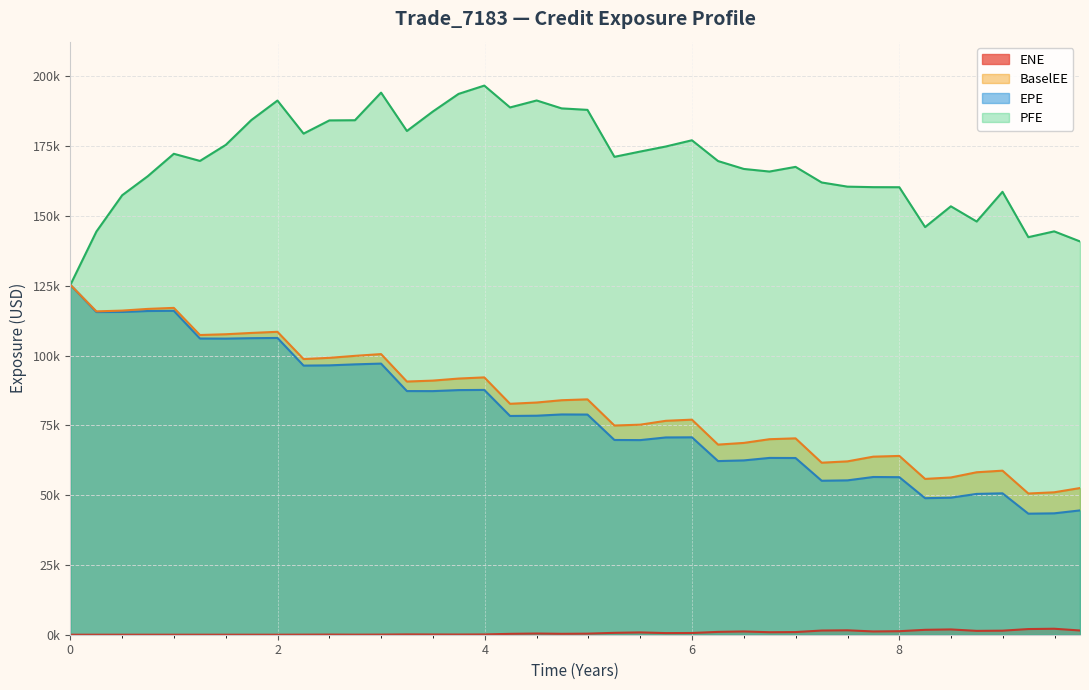

Reading left to right, what are all the values shown in this chart?

EPE: 125349.0	115604.0	115640.0	115975.0	116048.0	106122.0	106084.0	106239.0	106325.0	96416.6	96506.9	96864.4	97136.3	87294.7	87276.7	87642.1	87705.8	78376.3	78464.2	78916.6	78878.9	69770.0	69725.0	70678.8	70724.6	62210.3	62451.5	63343.6	63307.5	55164.3	55301.8	56507.9	56442.1	48919.4	49098.3	50449.0	50663.3	43366.8	43488.2	44536.8
PFE: 125349.0	144453.0	157454.0	164258.0	172307.0	169746.0	175493.0	184390.0	191376.0	179534.0	184268.0	184326.0	194217.0	180477.0	187420.0	193756.0	196736.0	188913.0	191408.0	188570.0	188043.0	171216.0	173109.0	174917.0	177148.0	169704.0	166873.0	165943.0	167616.0	162029.0	160533.0	160350.0	160325.0	146047.0	153488.0	148039.0	158680.0	142433.0	144512.0	140909.0
BaselEE: 125349.0	115847.0	116122.0	116727.0	117100.0	107378.0	107651.0	108121.0	108529.0	98760.4	99198.3	99909.8	100544.0	90706.4	91039.1	91774.5	92197.0	82737.0	83191.8	84013.7	84328.7	74953.3	75255.7	76638.5	77051.1	68115.7	68720.1	70044.8	70357.1	61630.8	62107.3	63793.7	64056.1	55824.2	56337.3	58206.4	58775.9	50595.4	51024.0	52549.8
ENE: 0.0	0.0	0.0	0.0	0.0	0.0	0.0	0.0	0.0	21.0	50.0	17.6	39.8	110.6	82.8	66.9	100.1	310.8	428.2	322.6	384.5	673.0	825.5	583.1	619.5	1014.8	1169.5	894.1	950.7	1499.9	1584.5	1169.3	1260.8	1754.9	1892.2	1380.8	1451.0	2027.4	2140.3	1517.1